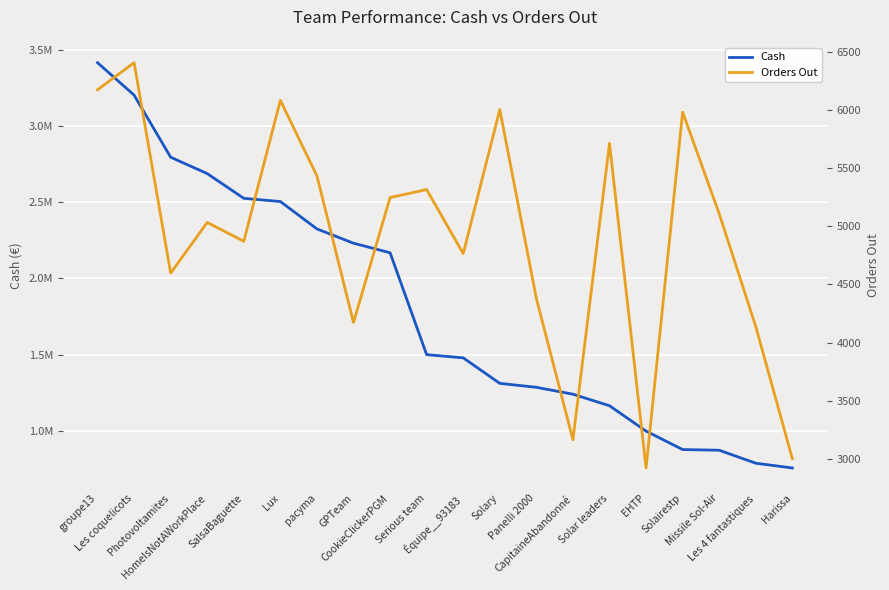

List the series in order of their peak value, highest first.

Cash, Orders Out